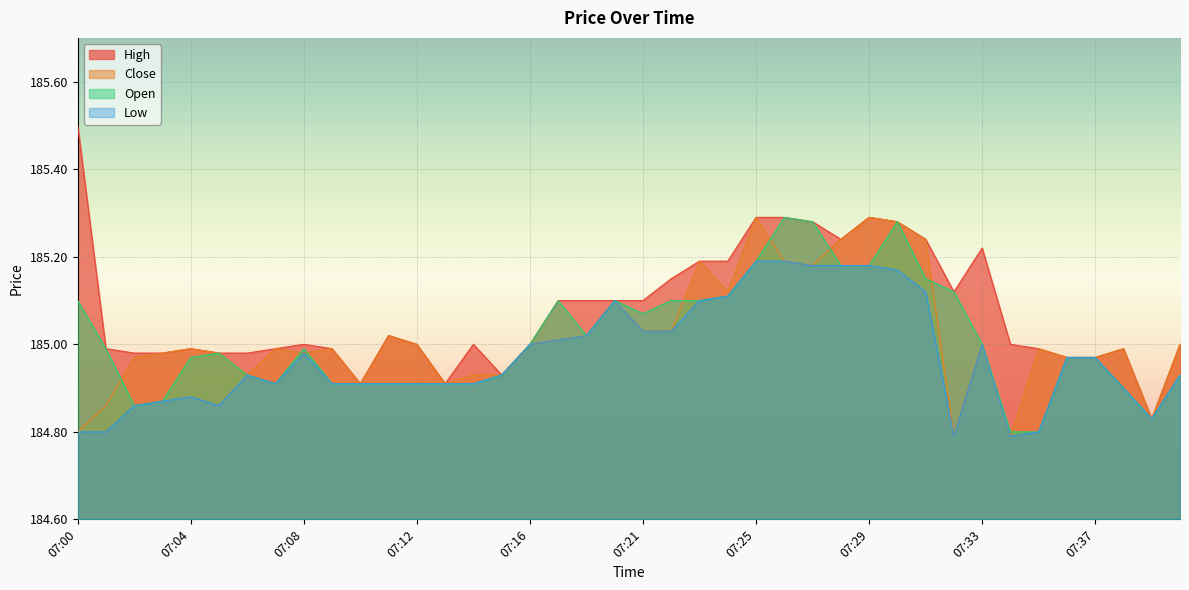

The value of High at 07:33 is 120.2. True or false?

False